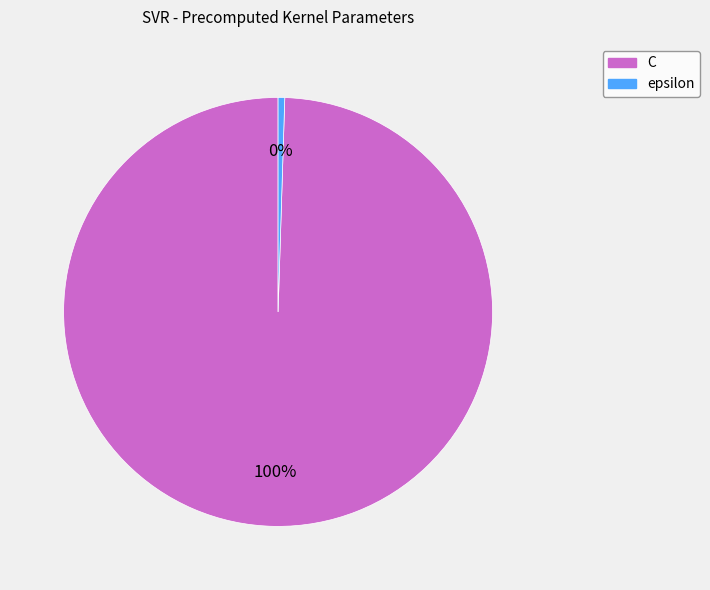

To the nearest percent, what is the average slice percentage?

50%